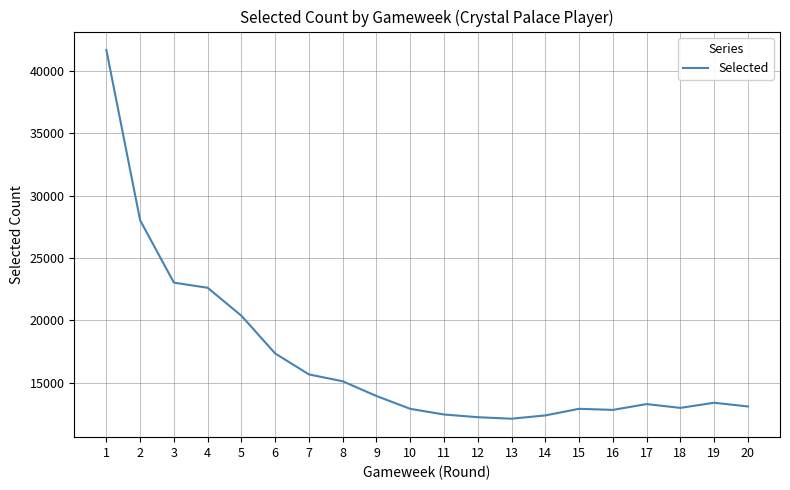

True or false: there are more than 2 points higher than both neighbors.

True